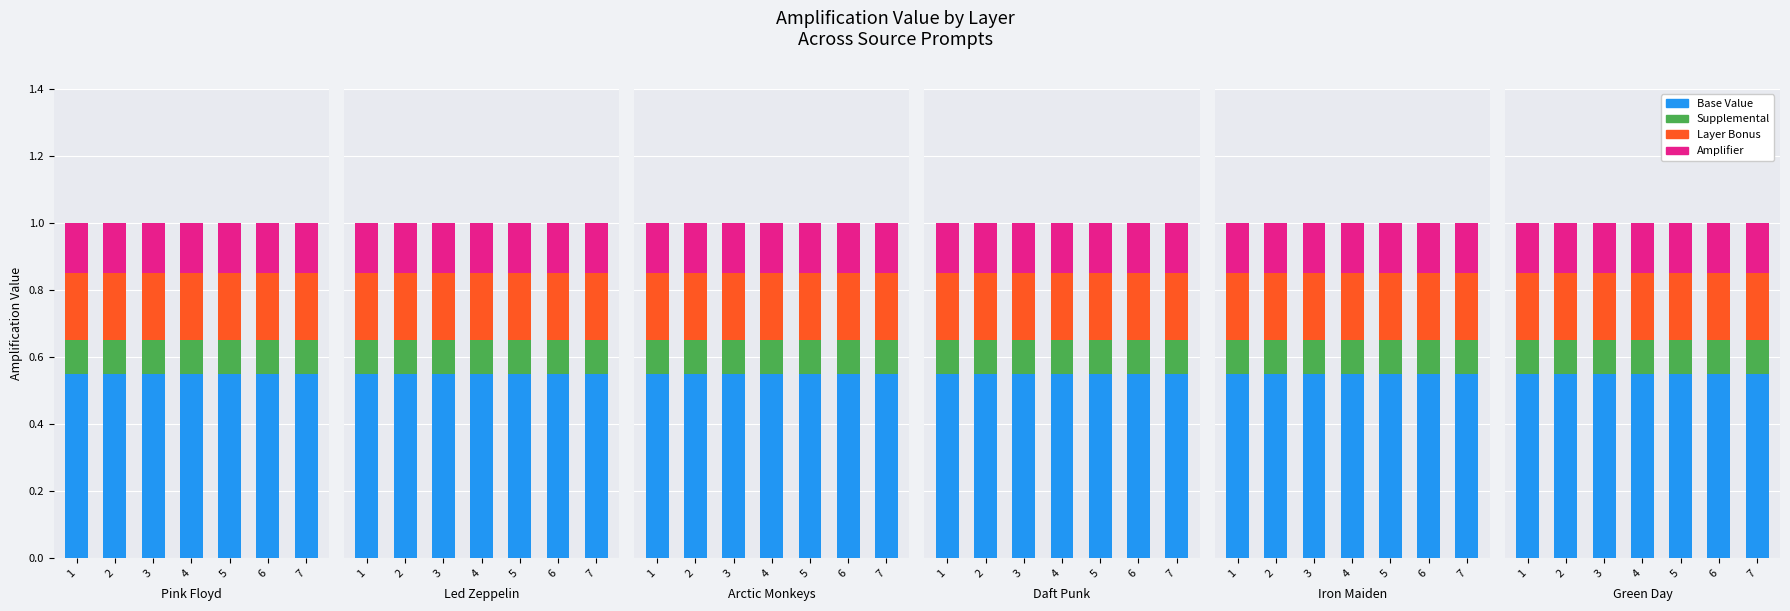

Reading right to left, what are all the values shown in this chart?

Base Value: 7=0.6	6=0.6	5=0.6	4=0.6	3=0.6	2=0.6	1=0.6
Supplemental: 7=0.1	6=0.1	5=0.1	4=0.1	3=0.1	2=0.1	1=0.1
Layer Bonus: 7=0.2	6=0.2	5=0.2	4=0.2	3=0.2	2=0.2	1=0.2
Amplifier: 7=0.1	6=0.1	5=0.1	4=0.1	3=0.1	2=0.1	1=0.1